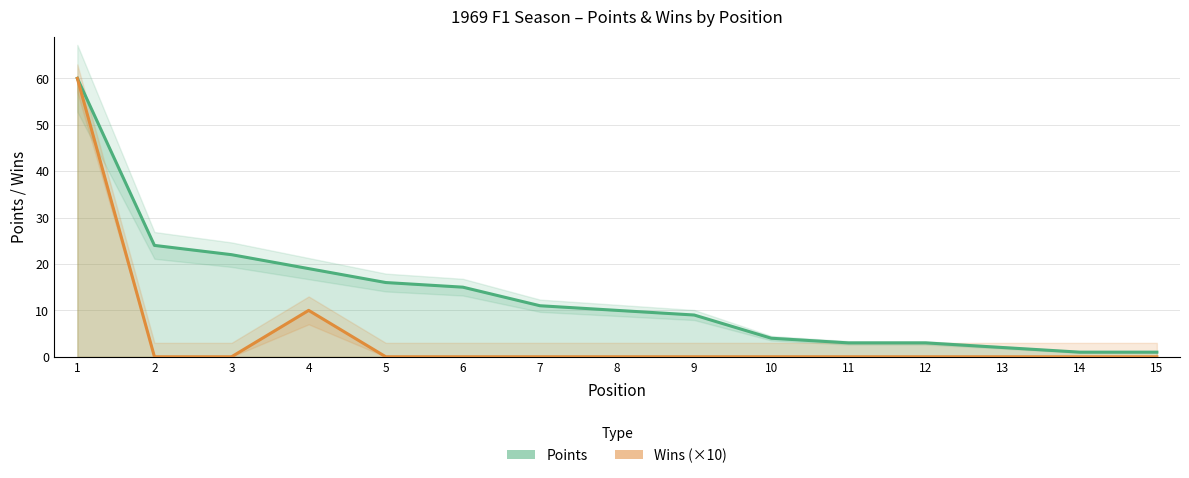

Which has a higher value, 9 or 4?

4